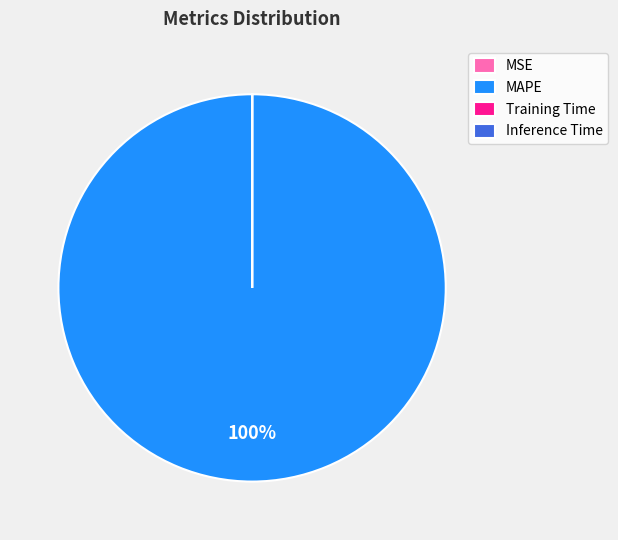

To the nearest percent, what is the difference between the largest and smallest slice percentages?

100%